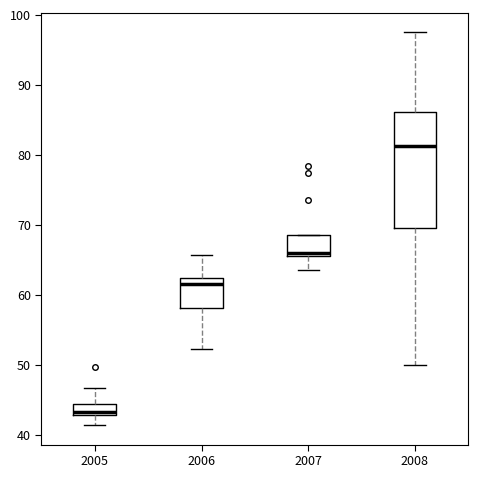

Reading left to right, transcribe this box plot: for each box, give where its median line is, the range the box spans, and where its two whiskers end, as read against the y-axis. The values are not printed on the chart, so give them approximately, as read against the axis.

2005: median 43 (just above the box's lower edge), box 43 to 44, whiskers 41 to 47
2006: median 61, box 58 to 62, whiskers 52 to 66
2007: median 66, box 65 to 69, whiskers 64 to 69
2008: median 81, box 70 to 86, whiskers 50 to 98